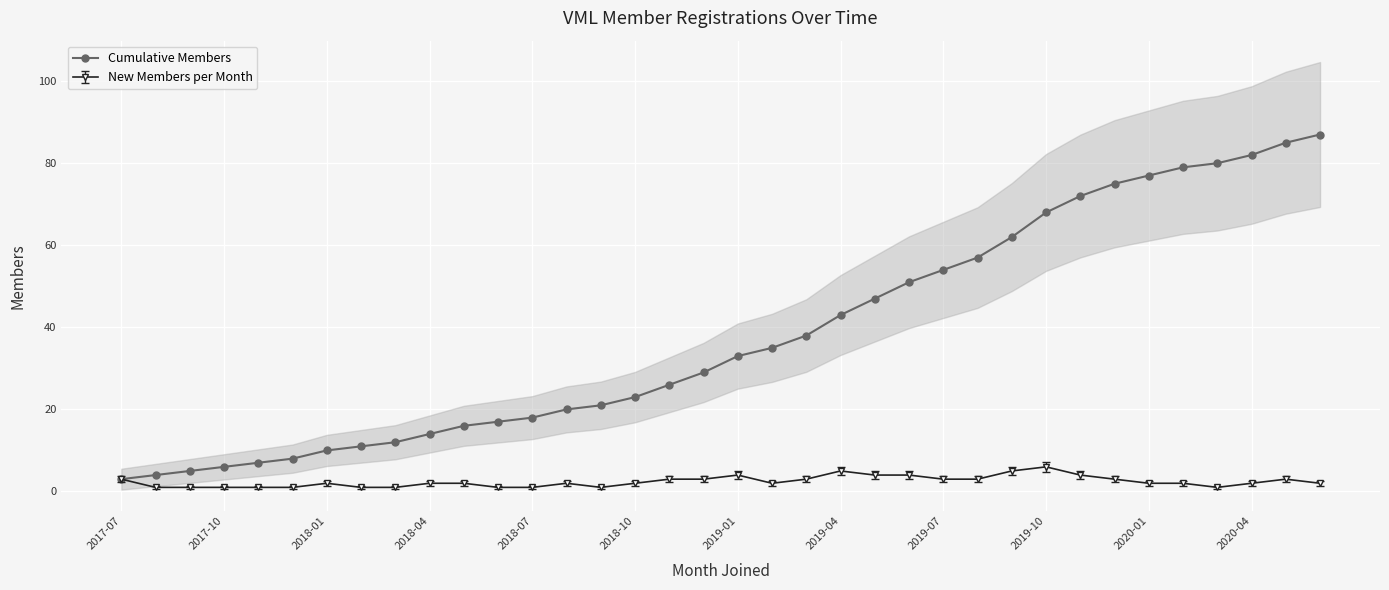

The value at 14 is 21. True or false?

True